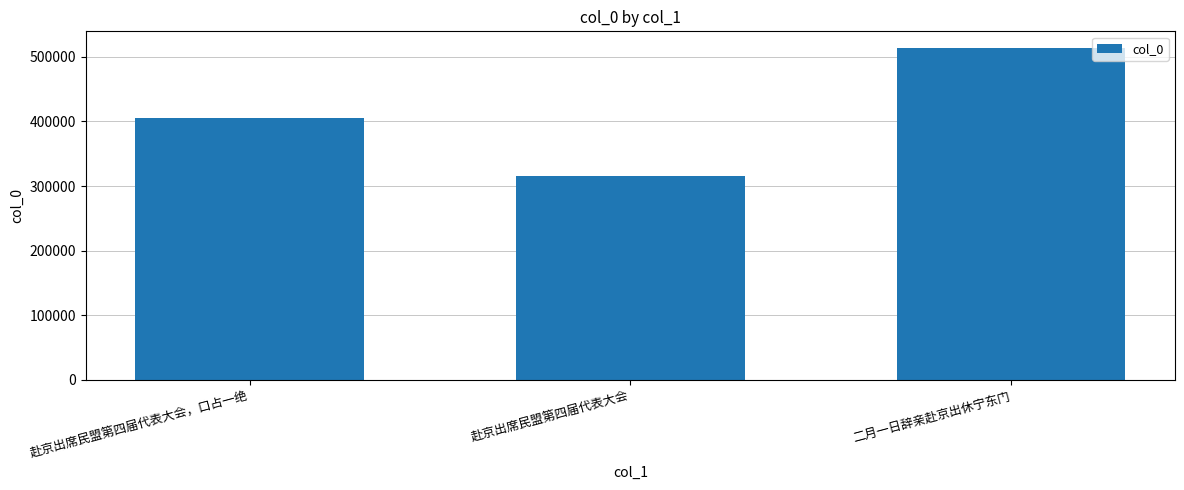

List the labels in order of value, largest first.

二月一日辞亲赴京出休宁东门, 赴京出席民盟第四届代表大会，口占一绝, 赴京出席民盟第四届代表大会